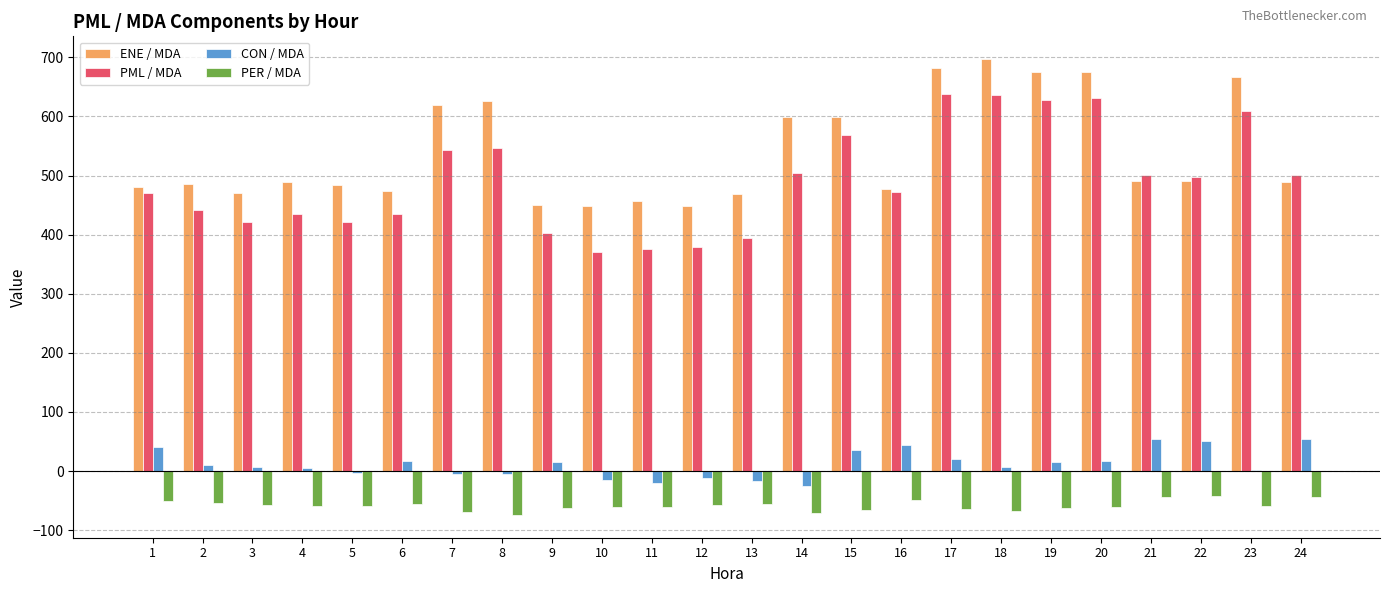

The value of PML / MDA at 13 is 599.4. True or false?

False